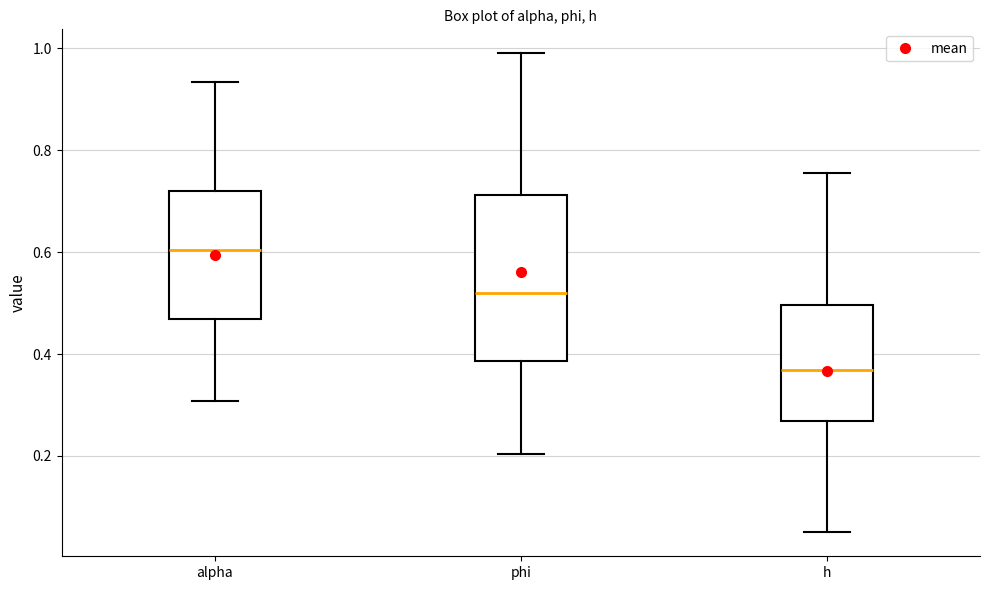

Reading left to right, transcribe this box plot: for each box, give where its median line is, the range the box spans, and where its two whiskers end, as read against the y-axis. The values are not printed on the chart, so give them approximately, as read against the axis.

alpha: median 0.60, box 0.46 to 0.72, whiskers 0.30 to 0.94
phi: median 0.52, box 0.38 to 0.72, whiskers 0.20 to 1.00
h: median 0.36, box 0.26 to 0.50, whiskers 0.06 to 0.76